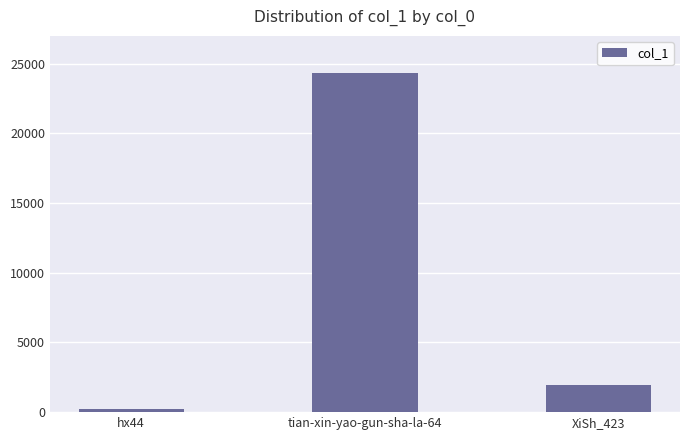

Reading right to left, list all the values displayed in this chart.

XiSh_423=1914	tian-xin-yao-gun-sha-la-64=24306	hx44=232